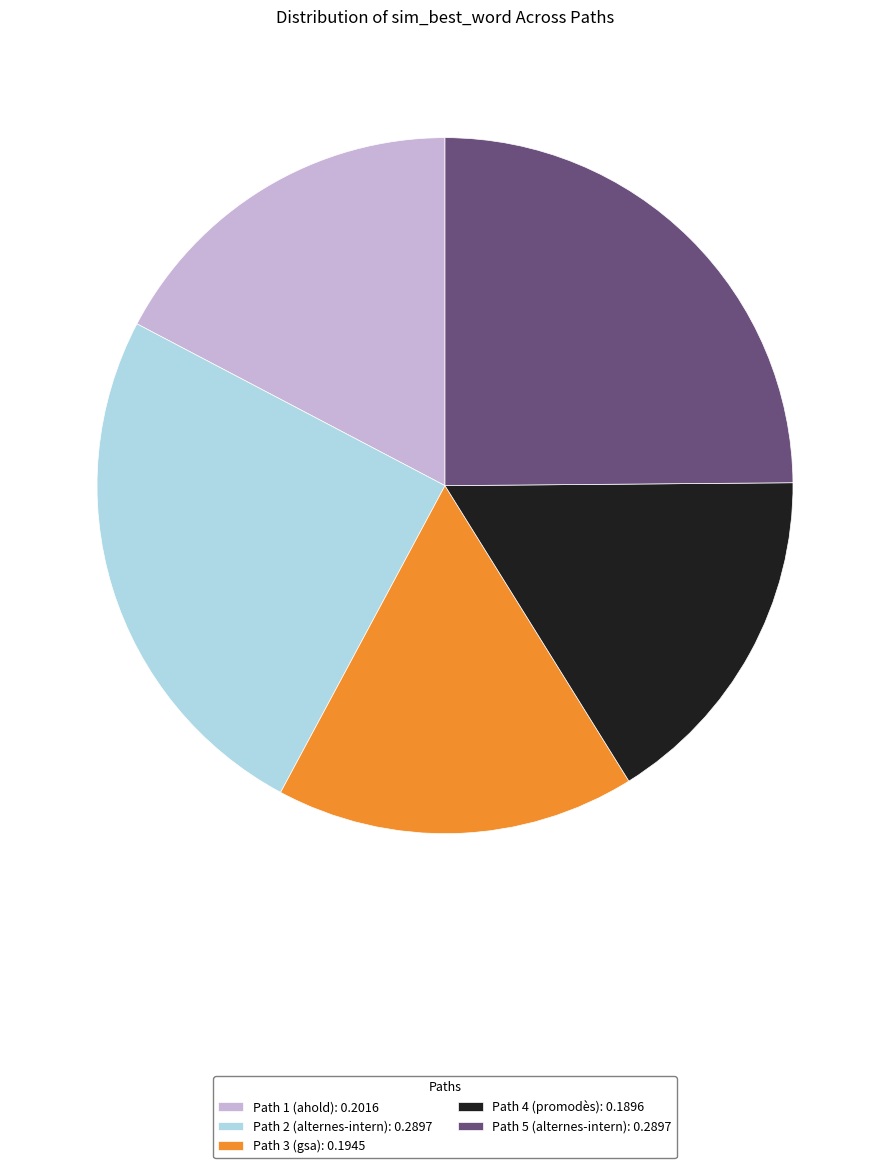

Does Path 1 (ahold) represent more than half of the total?

No